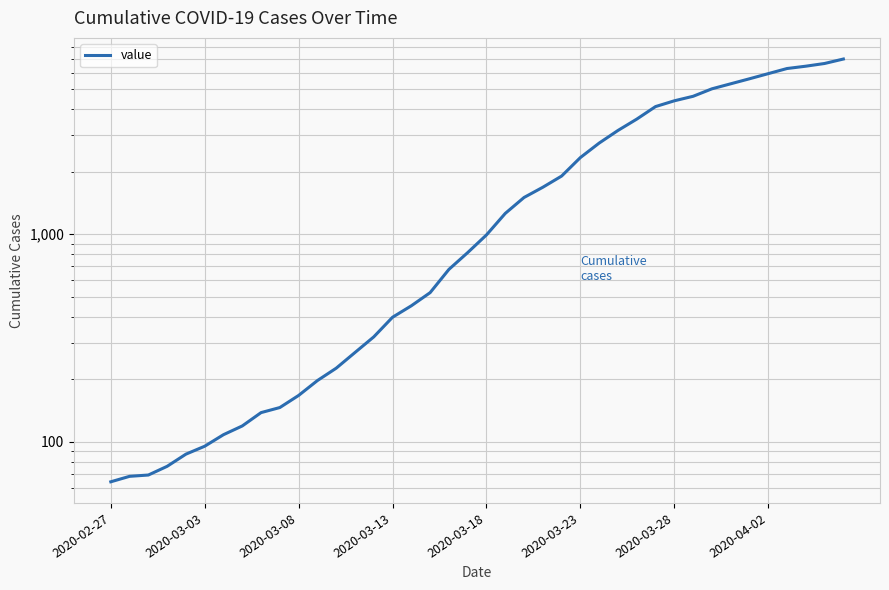

Approximately how many times larger is the value at 28 compared to 33?

0.7